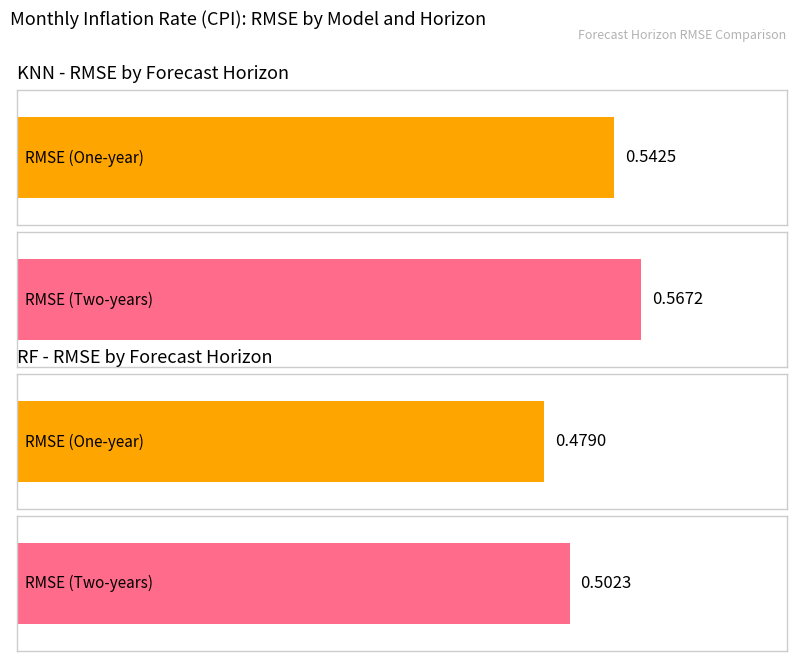

Reading left to right, extract all data points from this chart.

RMSE (One-year): KNN=0.5	RF=0.5
RMSE (Two-years): KNN=0.6	RF=0.5